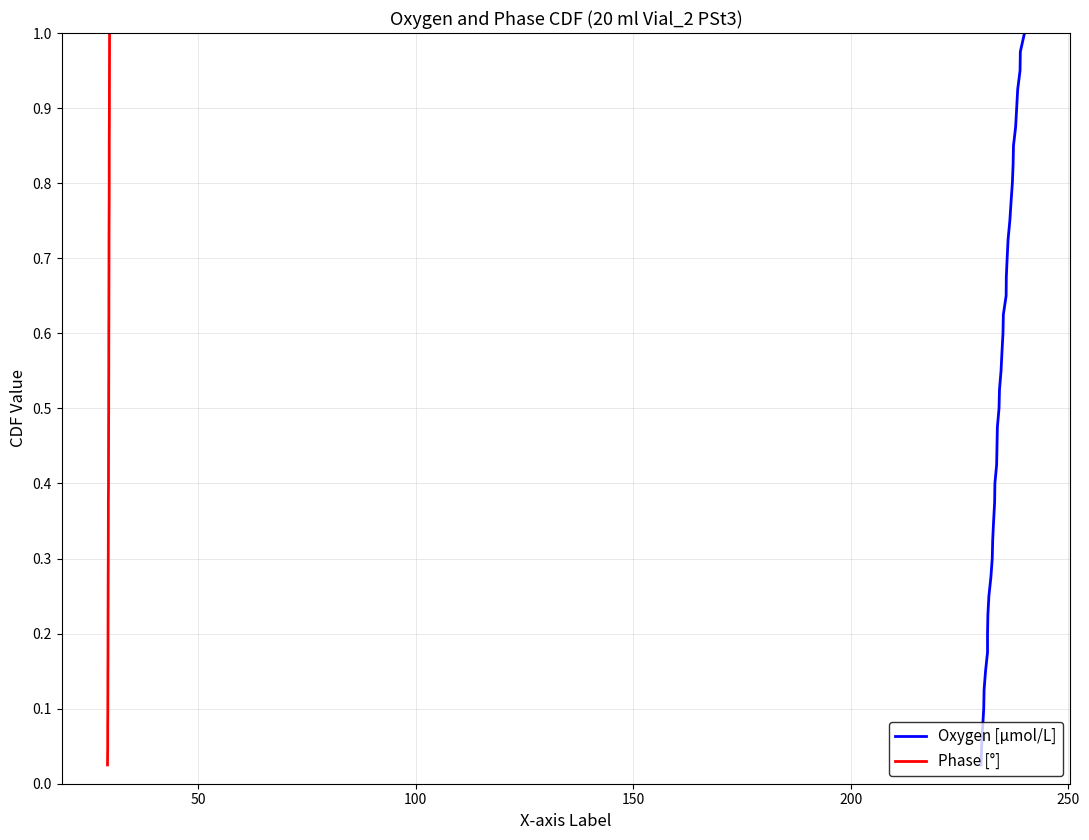

True or false: Oxygen [μmol/L] has more than 0 points higher than both neighbors.

False